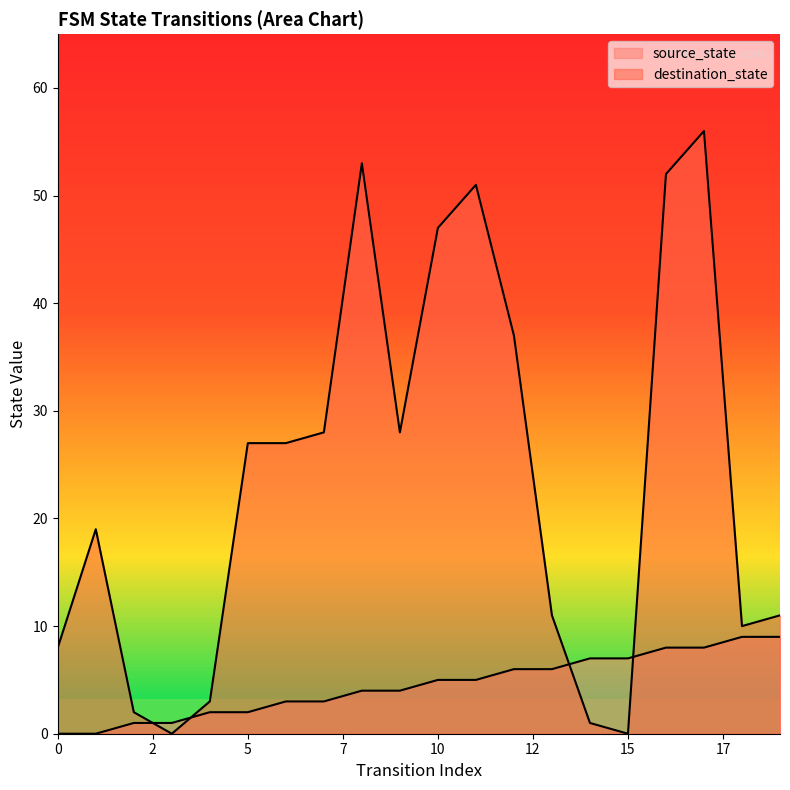

Which series ends up on top after the final intersection of source_state and destination_state?

destination_state